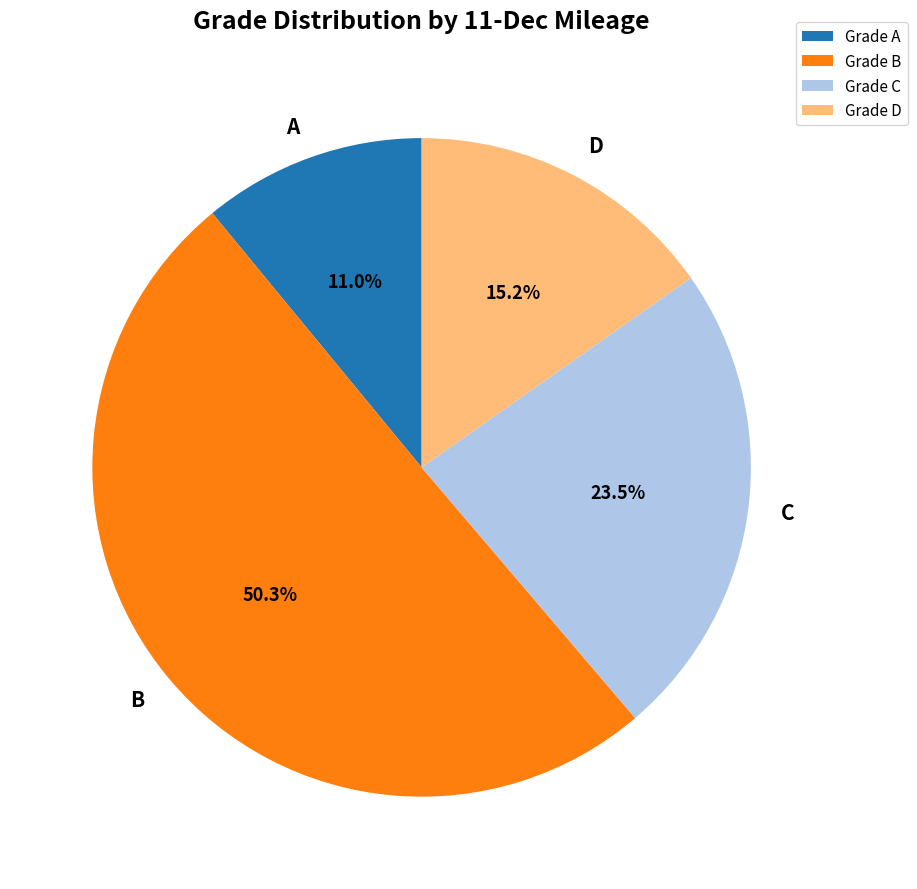

Is B the majority of the pie?

Yes